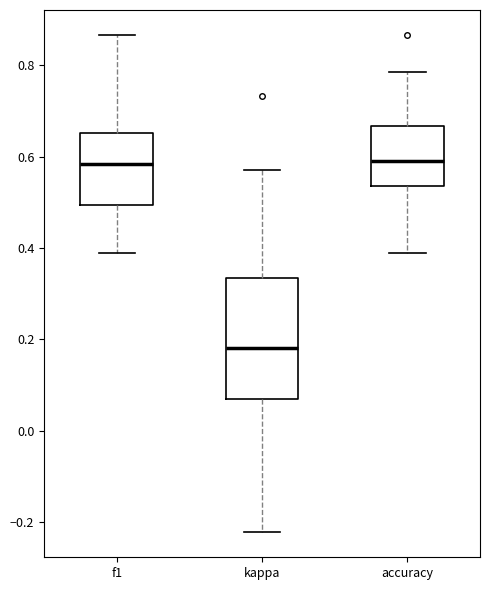

Where is the upper edge of the box for kappa on the y-axis? The values are not printed on the chart, so give them approximately, as read against the axis.

0.34